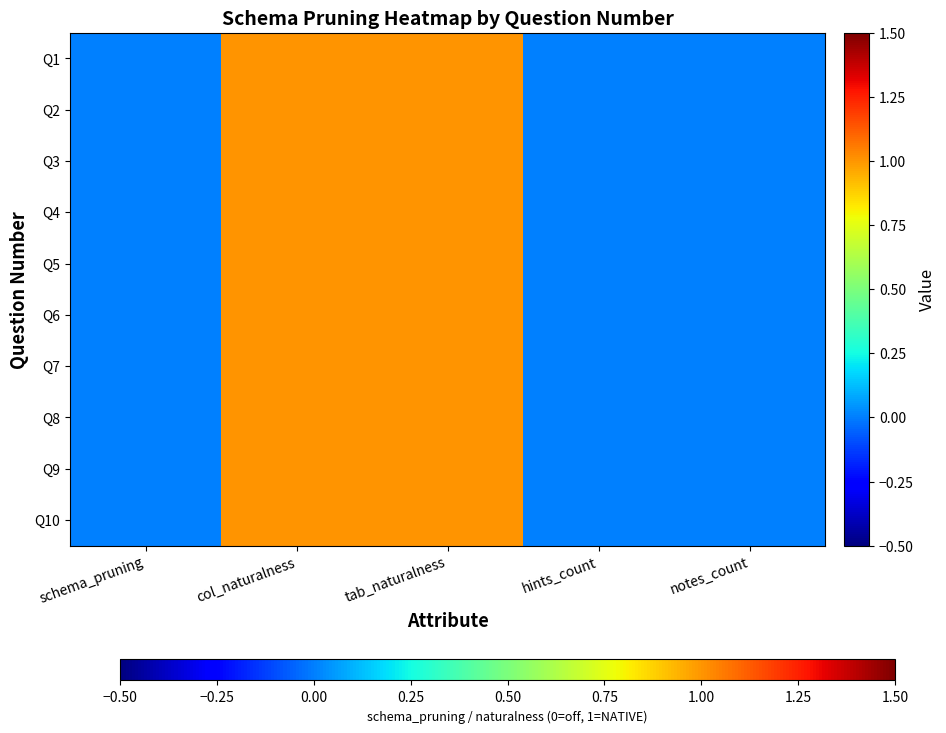

What is the maximum value shown in the chart?

1